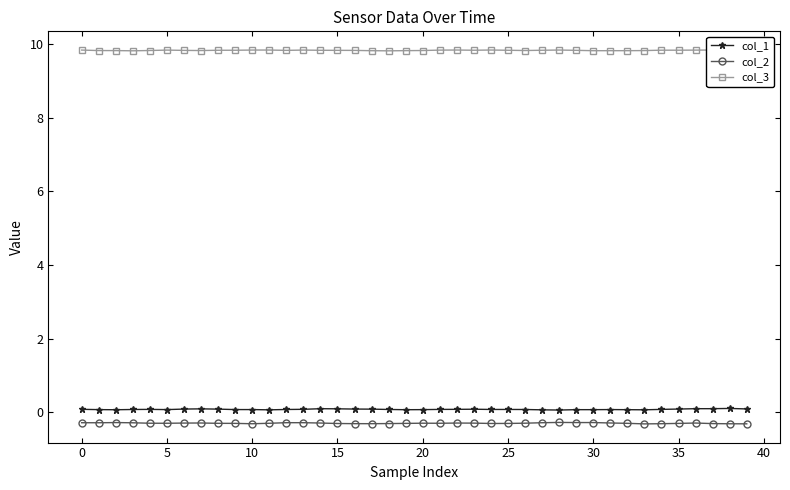

True or false: col_3 has more than 0 interior local peaks.

True